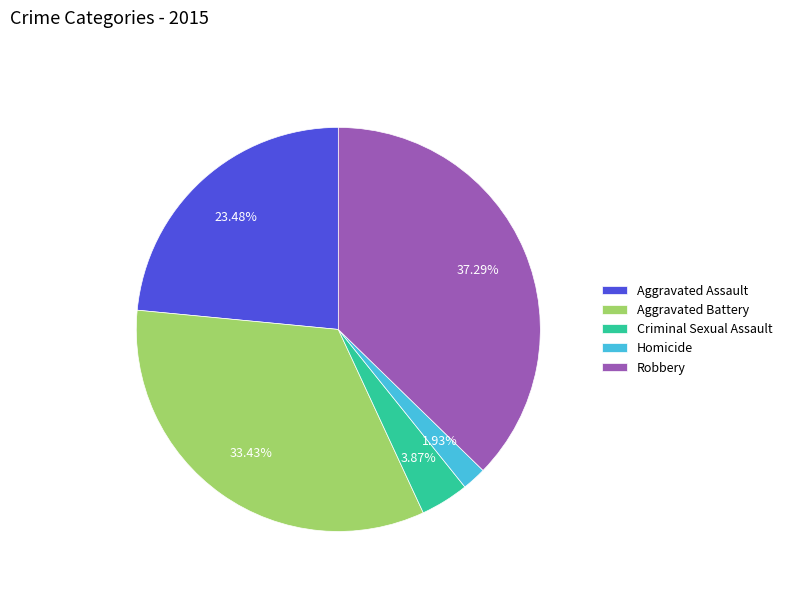

Rank the categories by value from highest to lowest.

Robbery, Aggravated Battery, Aggravated Assault, Criminal Sexual Assault, Homicide